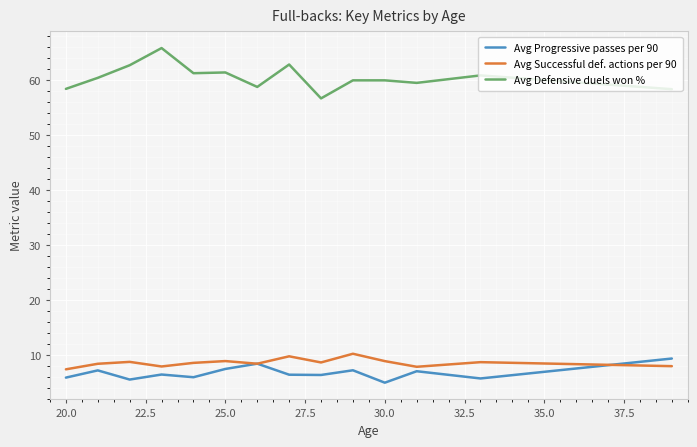

Which series has the largest total across all categories?

Avg Defensive duels won %